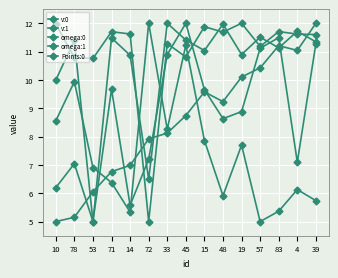

What is the difference between the v:0 values at 33 and 45?

1.1